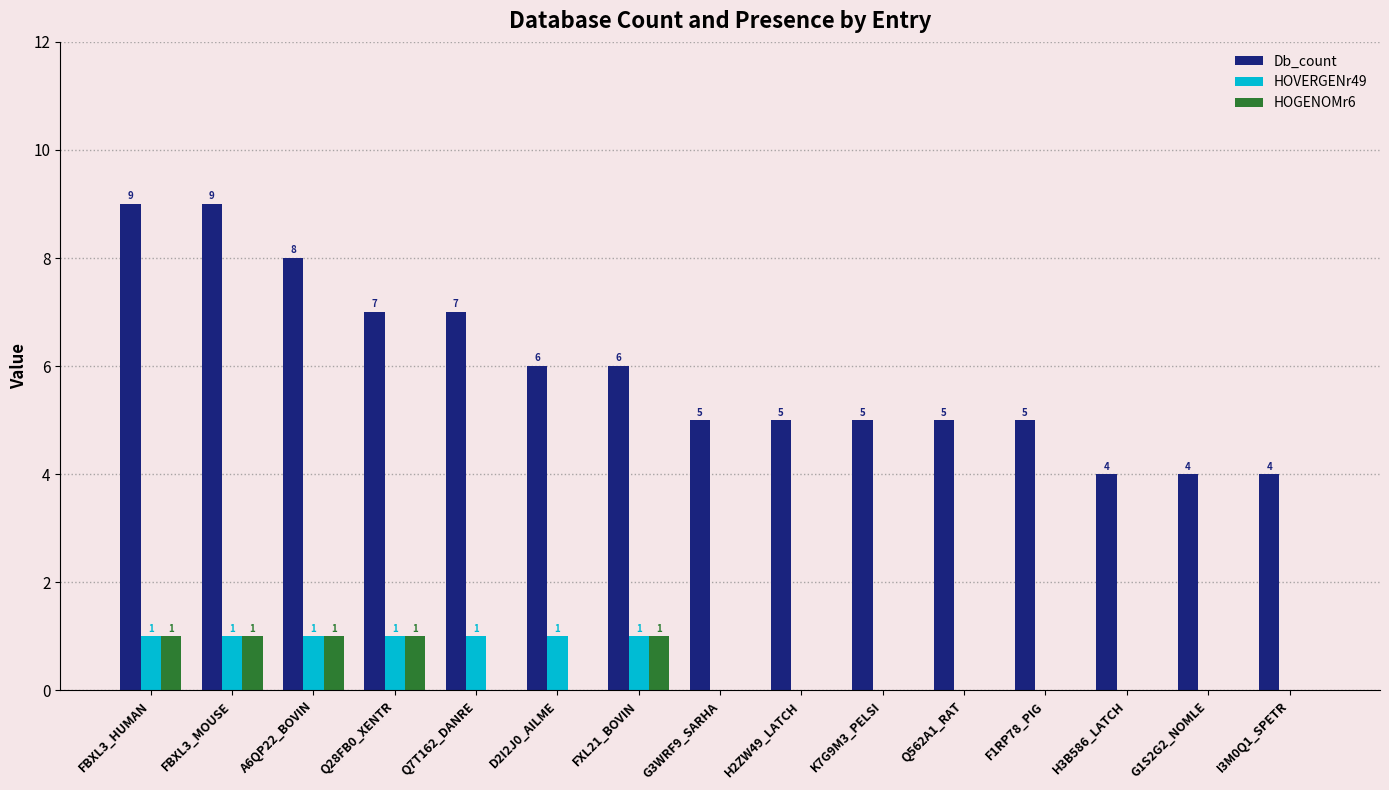

What is the greatest value displayed?

9